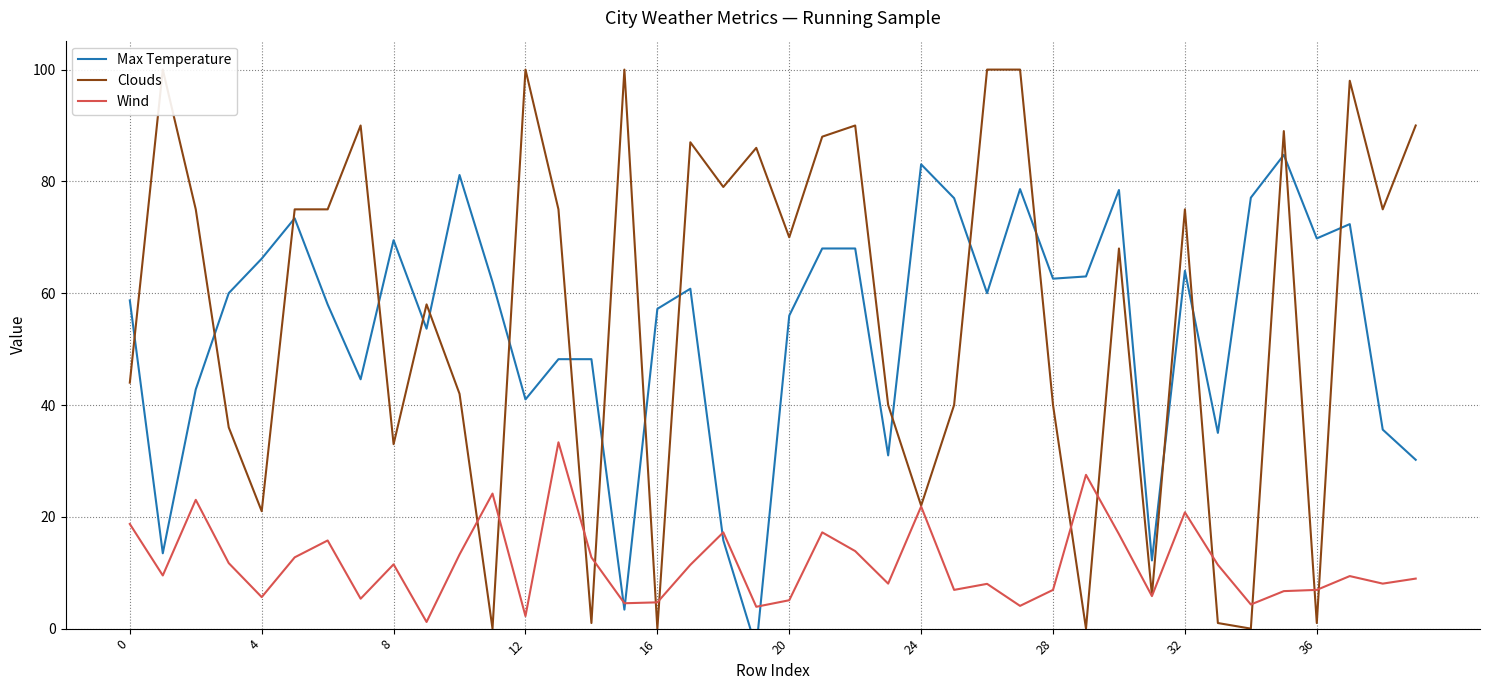

What is the difference between the second highest and second lowest values in the Clouds series?

100.0